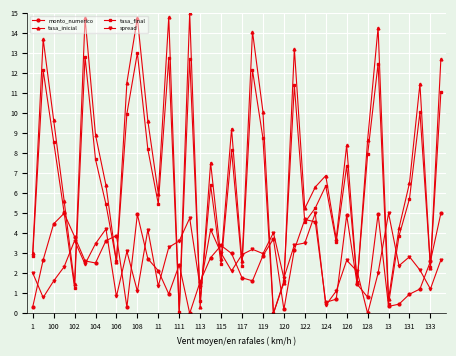

How many data points in tasa_final are less than 6?

20